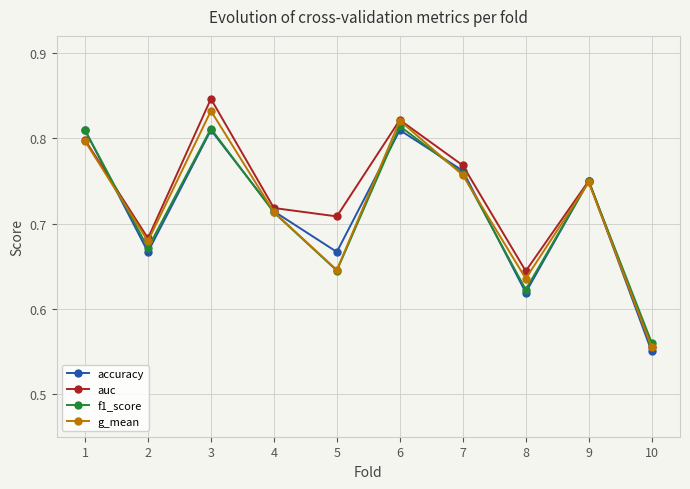

How many f1_score values are between 0 and 1?

10